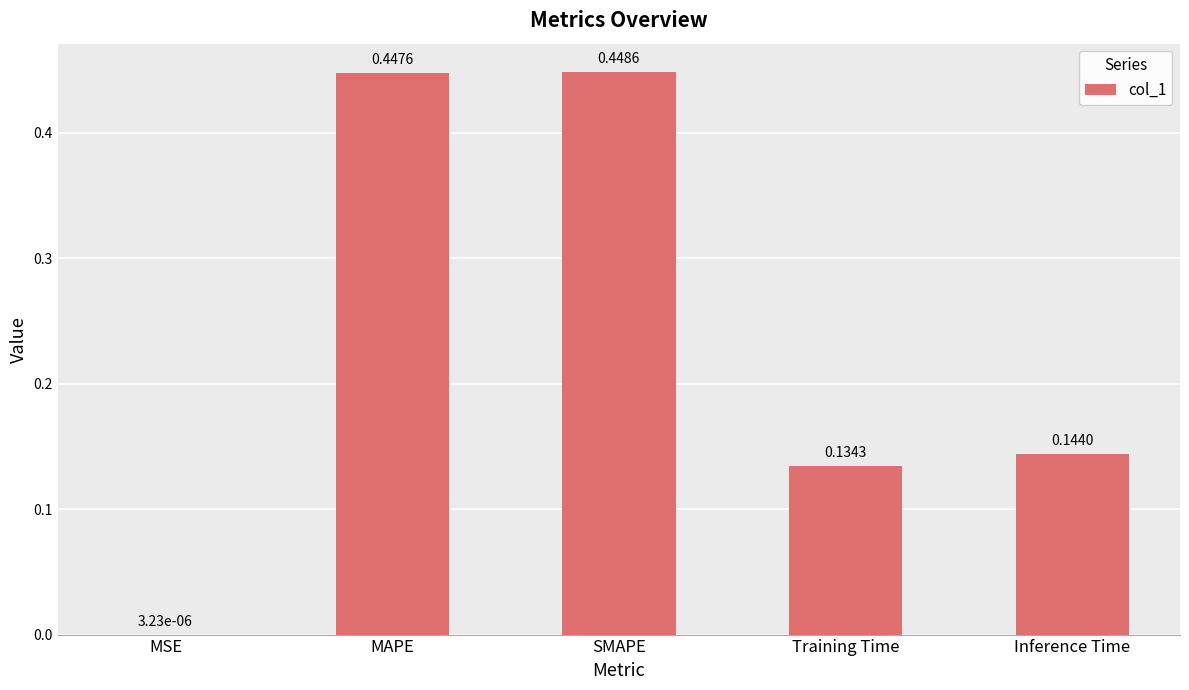

Between SMAPE and Training Time, which is larger?

SMAPE